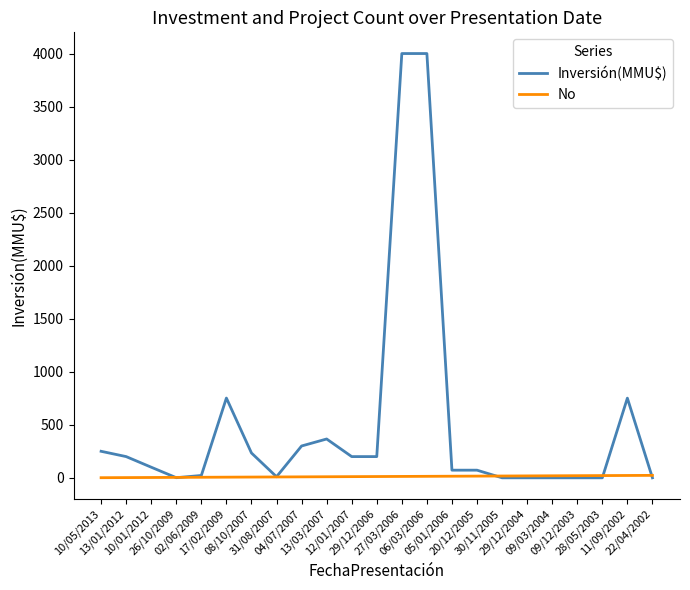

List the series in order of their peak value, lowest first.

No, Inversión(MMU$)